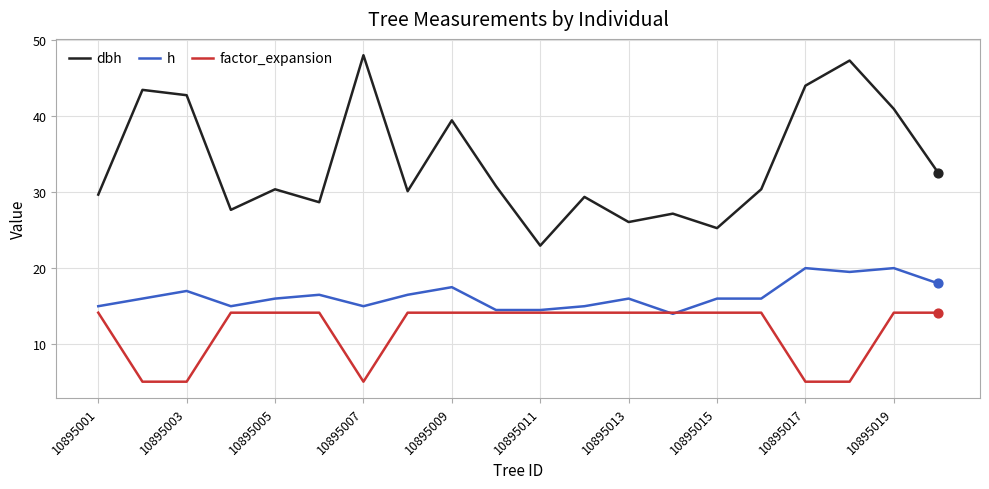

List the series in order of their peak value, lowest first.

factor_expansion, h, dbh